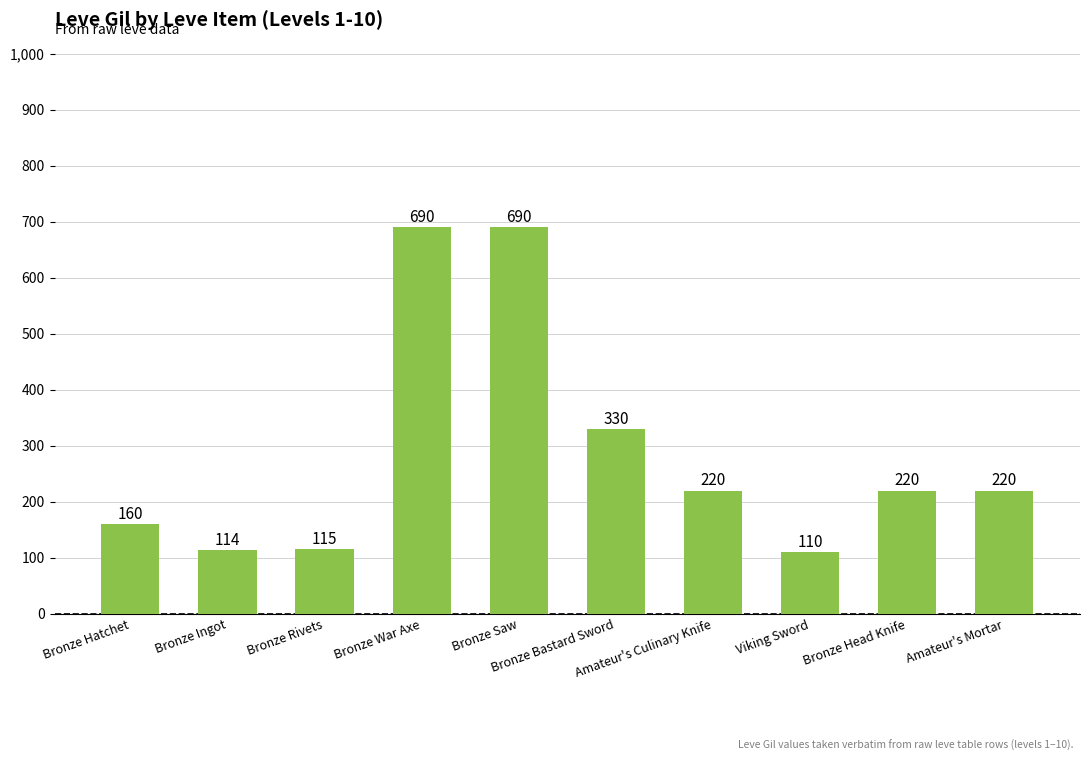

What position from the left is Amateur's Culinary Knife?

7